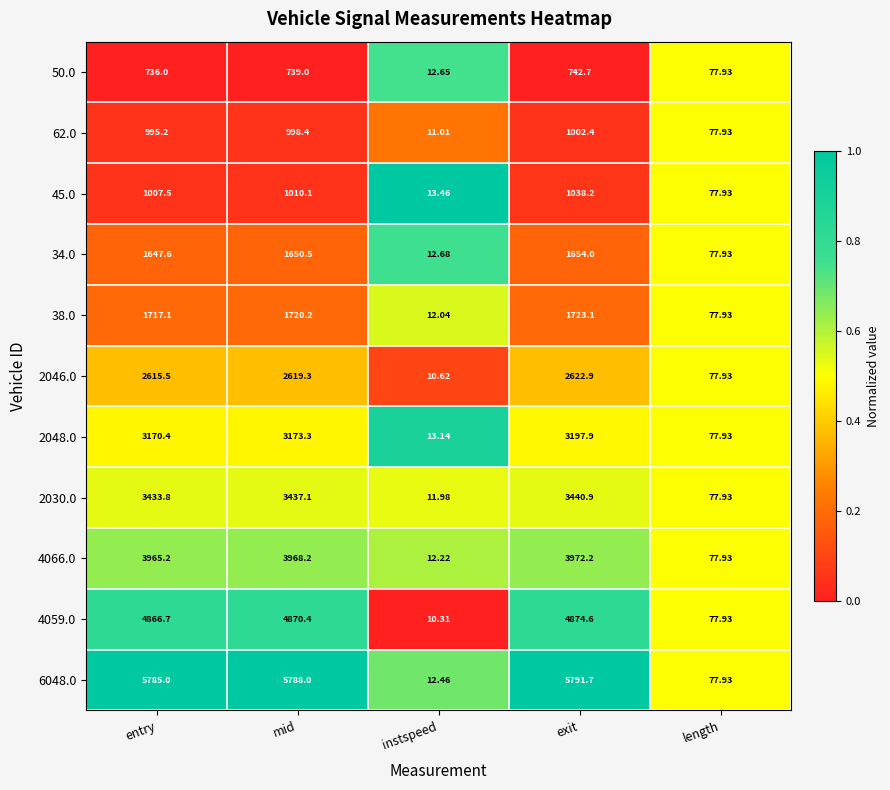

Rank the series by their maximum value, from highest to lowest.

6048.0, 4059.0, 4066.0, 2030.0, 2048.0, 2046.0, 38.0, 34.0, 45.0, 62.0, 50.0